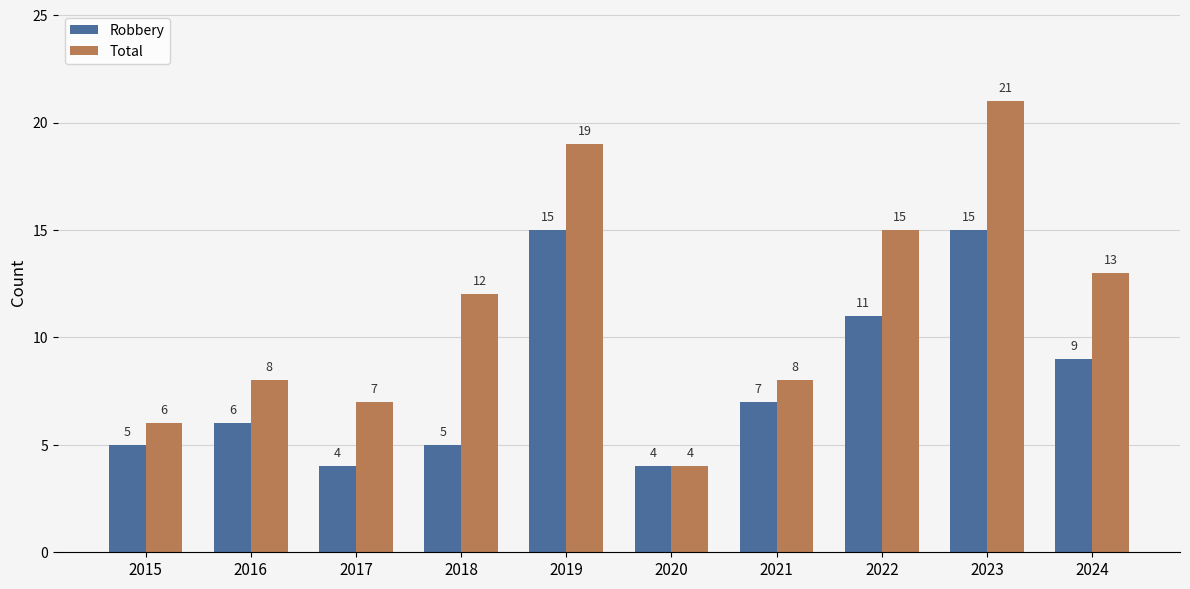

Is it true that Total equals 4 at 2015?

False